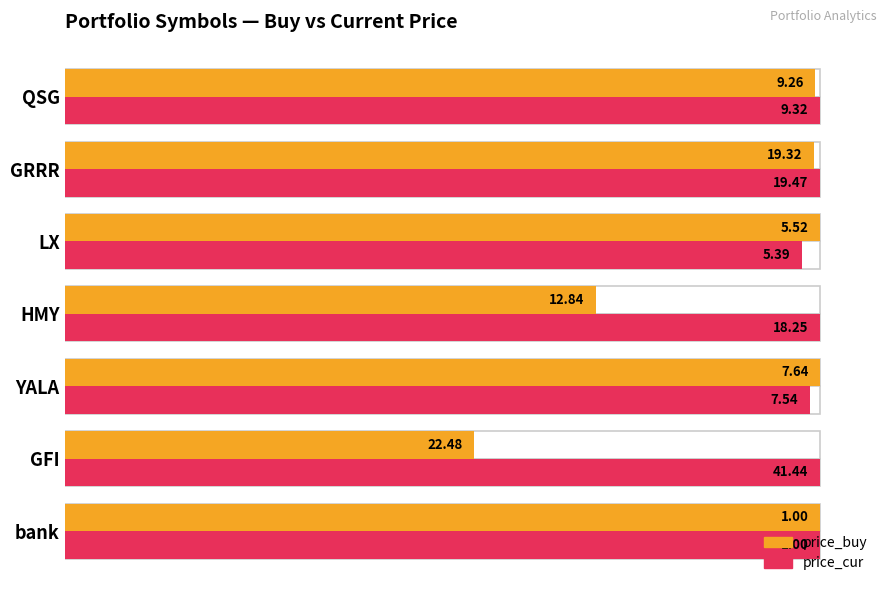

What are all the series names shown in the legend?

price_buy, price_cur